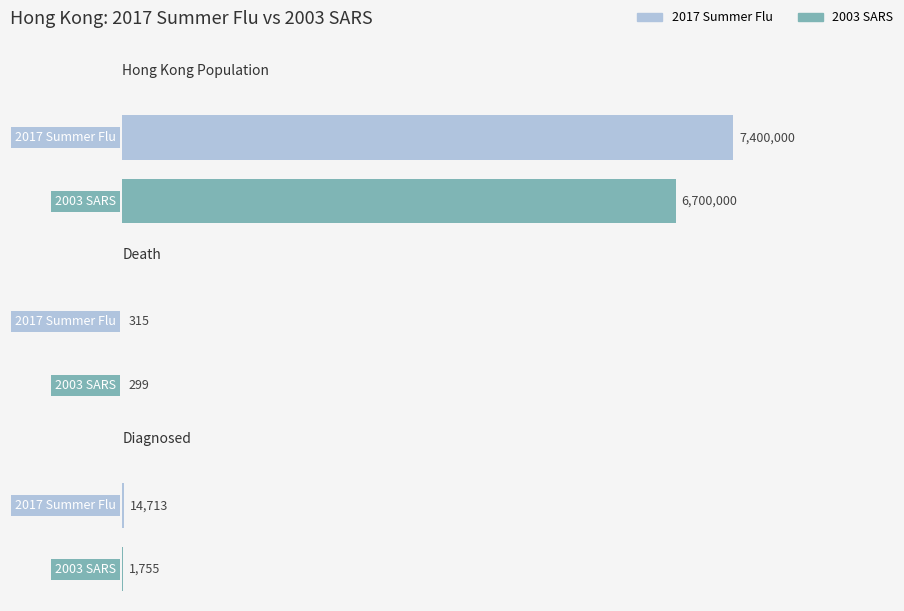

True or false: 2017 Summer Flu has a value of 486 at Death.

False